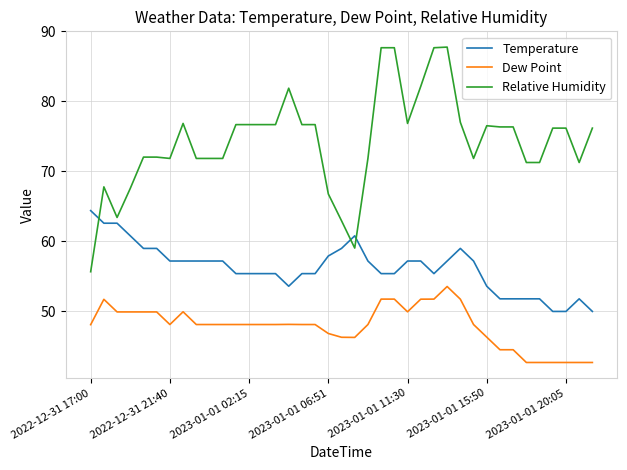

What is the sum of all Temperature values?

2191.9